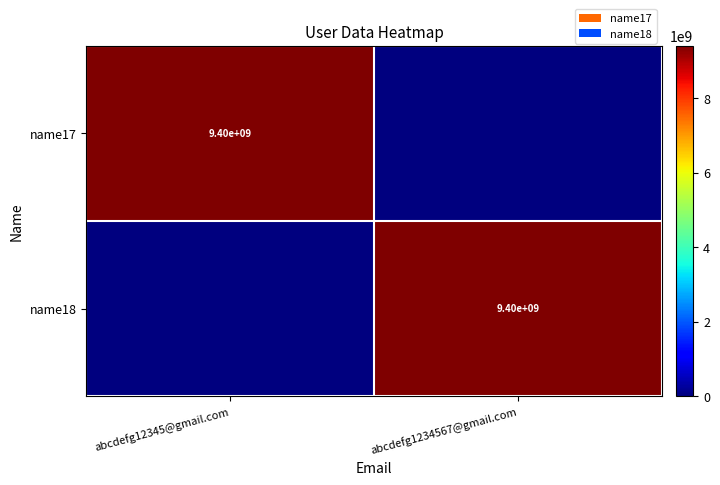

The name18 series shows 3995992697 at abcdefg1234567@gmail.com. True or false?

False